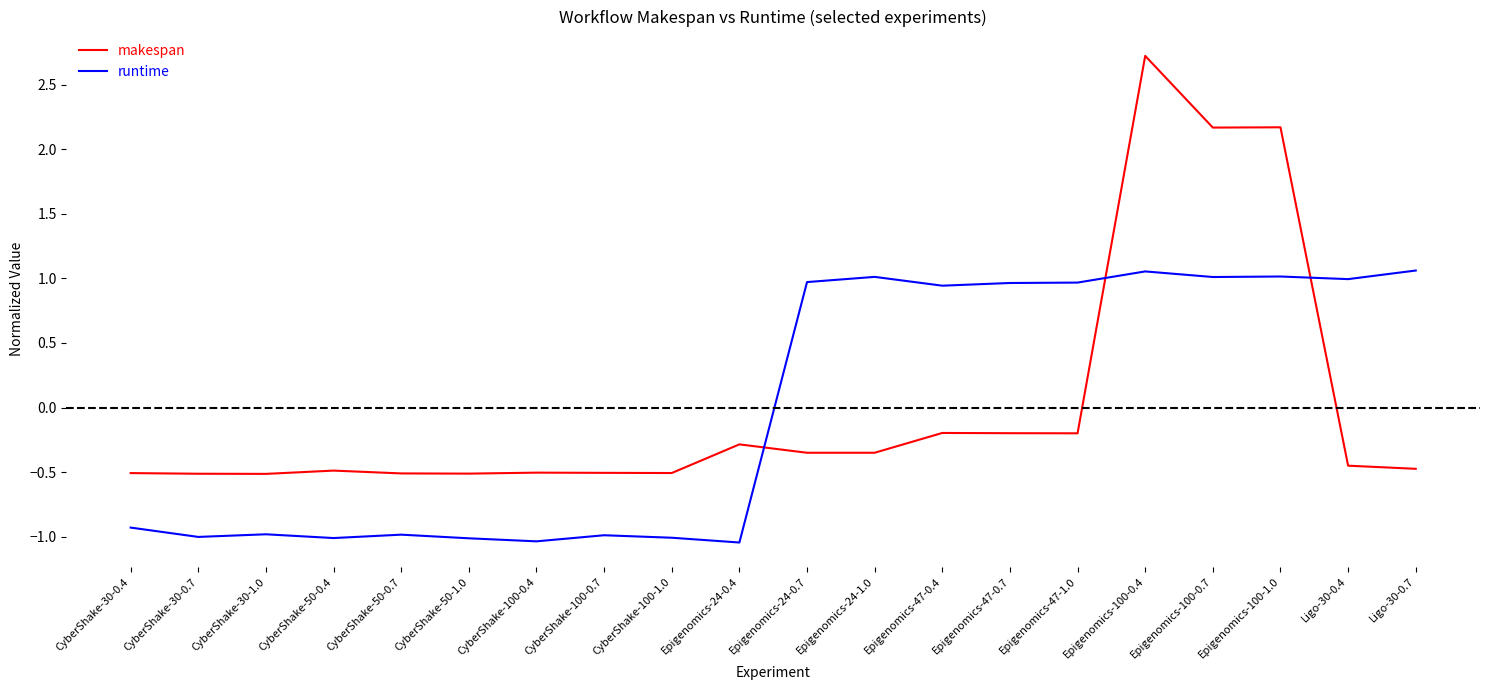

What are all the series names shown in the legend?

makespan, runtime